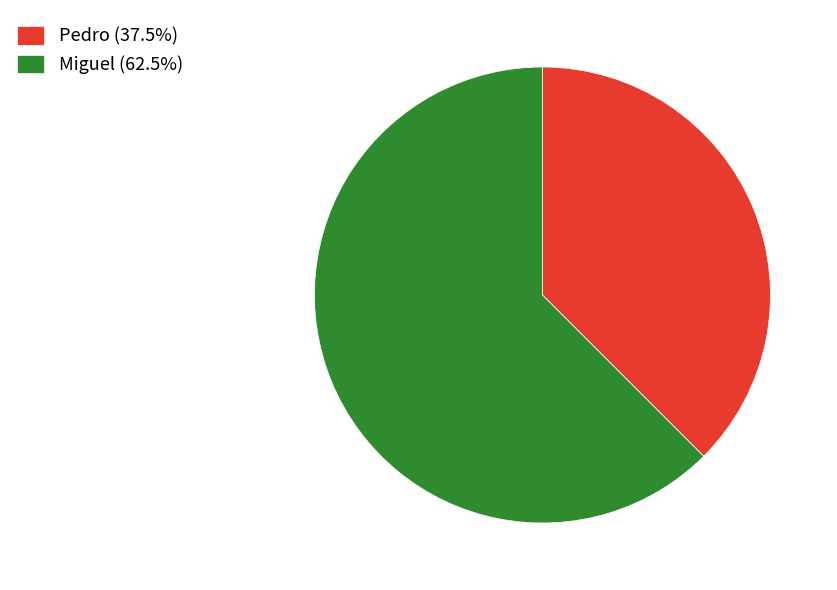

Does Pedro (37.5%) represent more than half of the total?

No